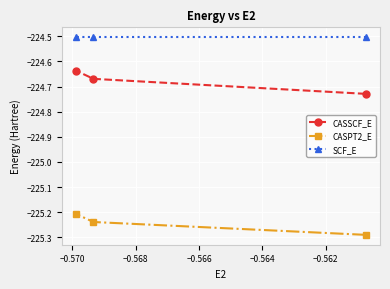

What is the value of the SCF_E point at the 2nd from the left?

-224.5